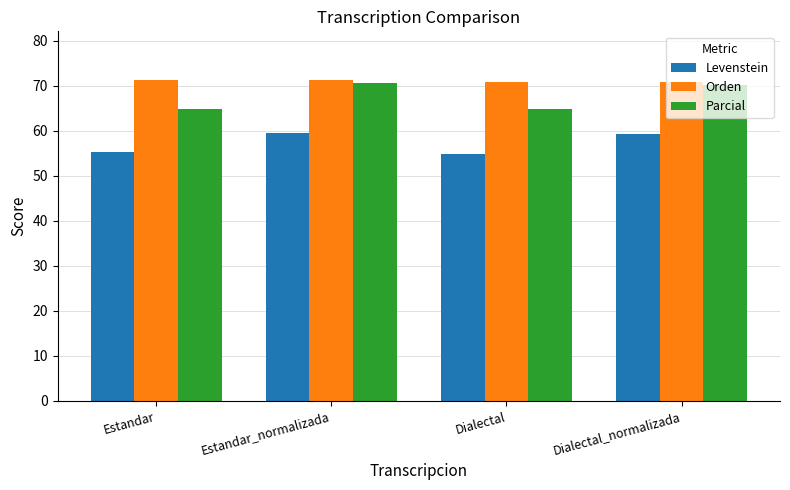

What is the sum of the Orden values at Dialectal_normalizada and Dialectal?

141.7